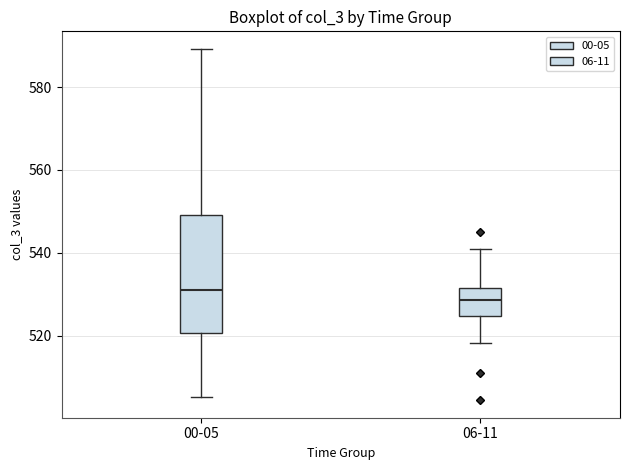

Which box's median line is the lowest?

06-11